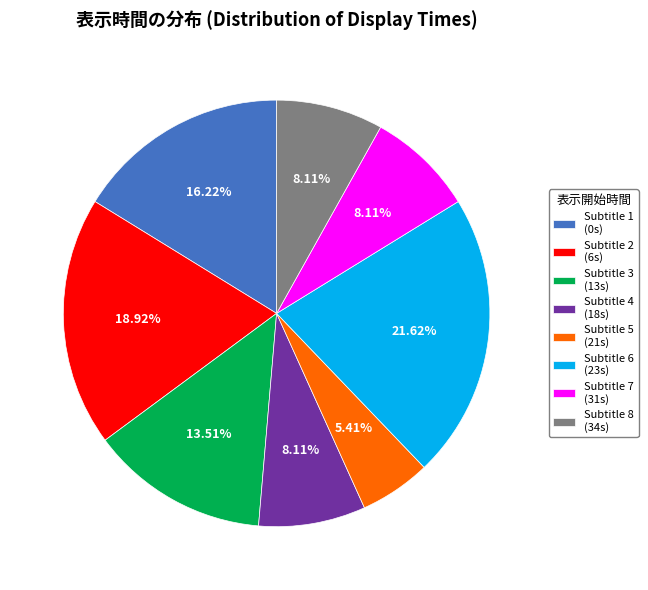

Combined, do Subtitle 7 (31s) and Subtitle 2 (6s) account for over 50%?

No